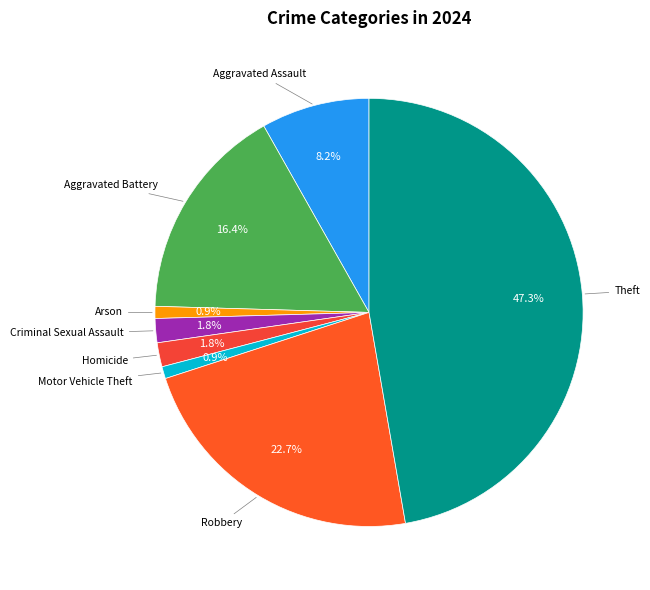

Is there any slice that represents more than half of the pie?

No